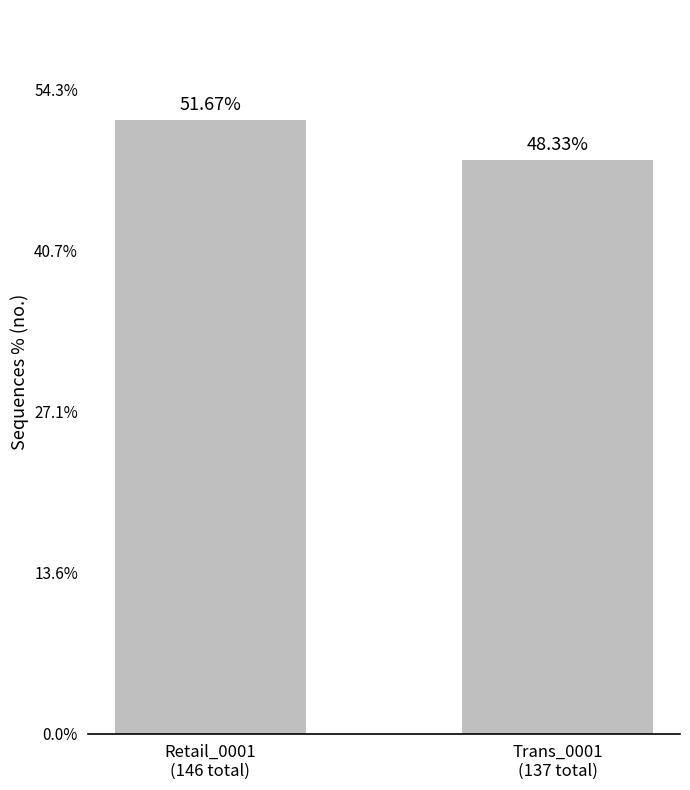

What is the change in value from Retail_0001
(146 total) to Trans_0001
(137 total)?

-3.3